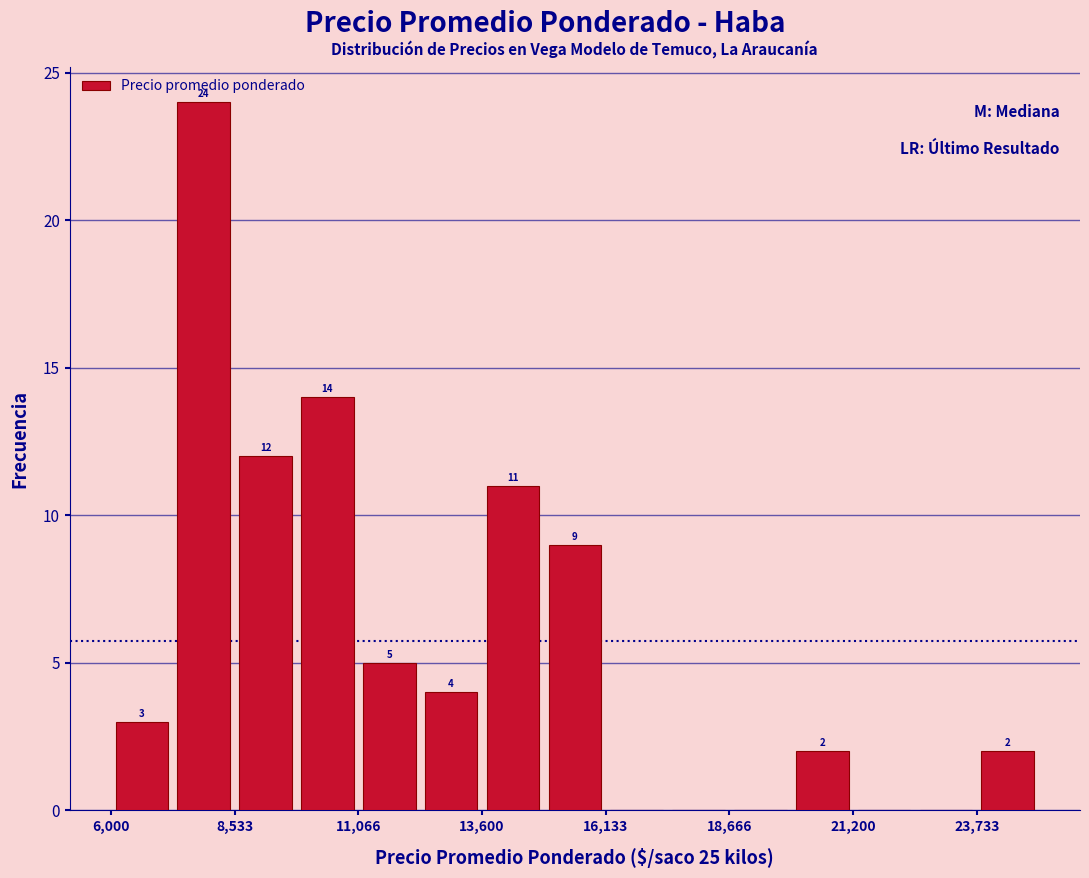

Read against the x-axis, roughly where is the centre of the tallest bar?

8000